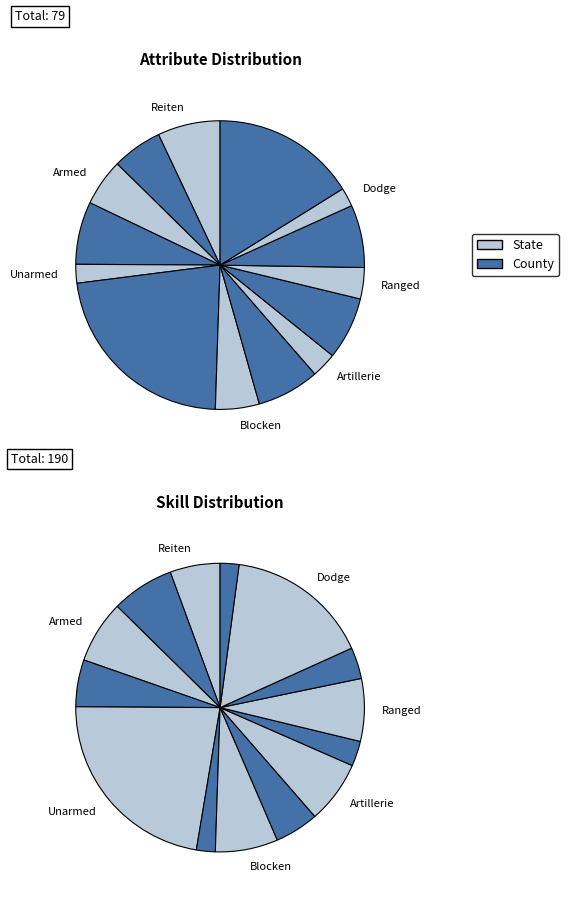

Which series has the largest range (max minus min)?

County